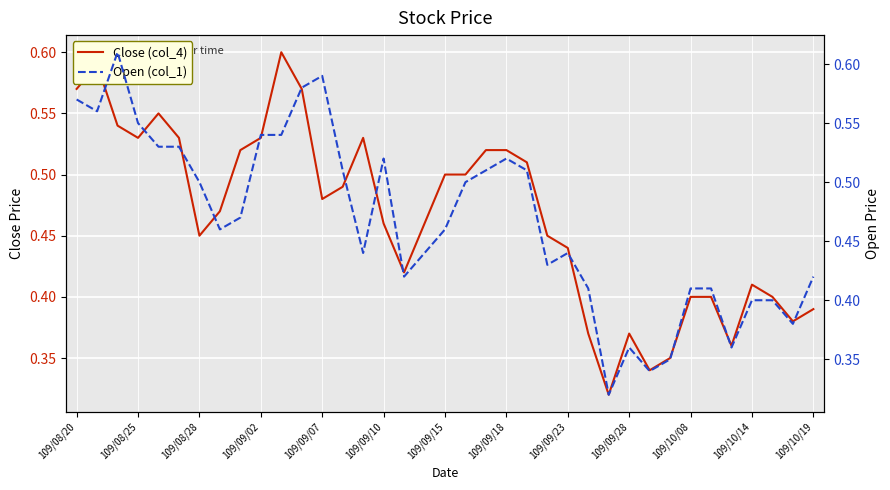

The Close (col_4) series shows 0.5 at 109/09/28. True or false?

False